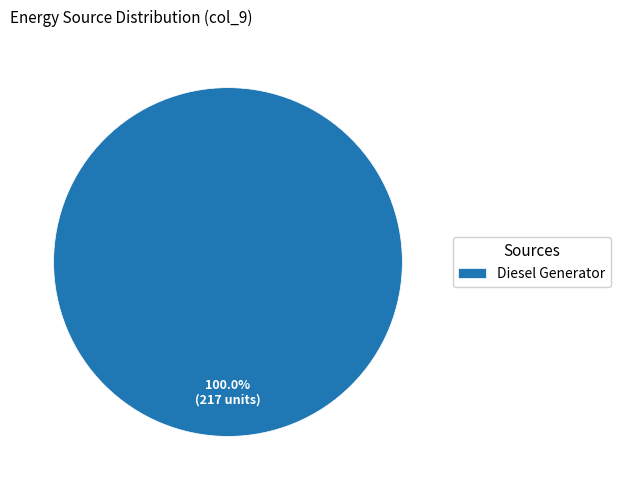

Which slice represents more than half of the pie?

Diesel Generator